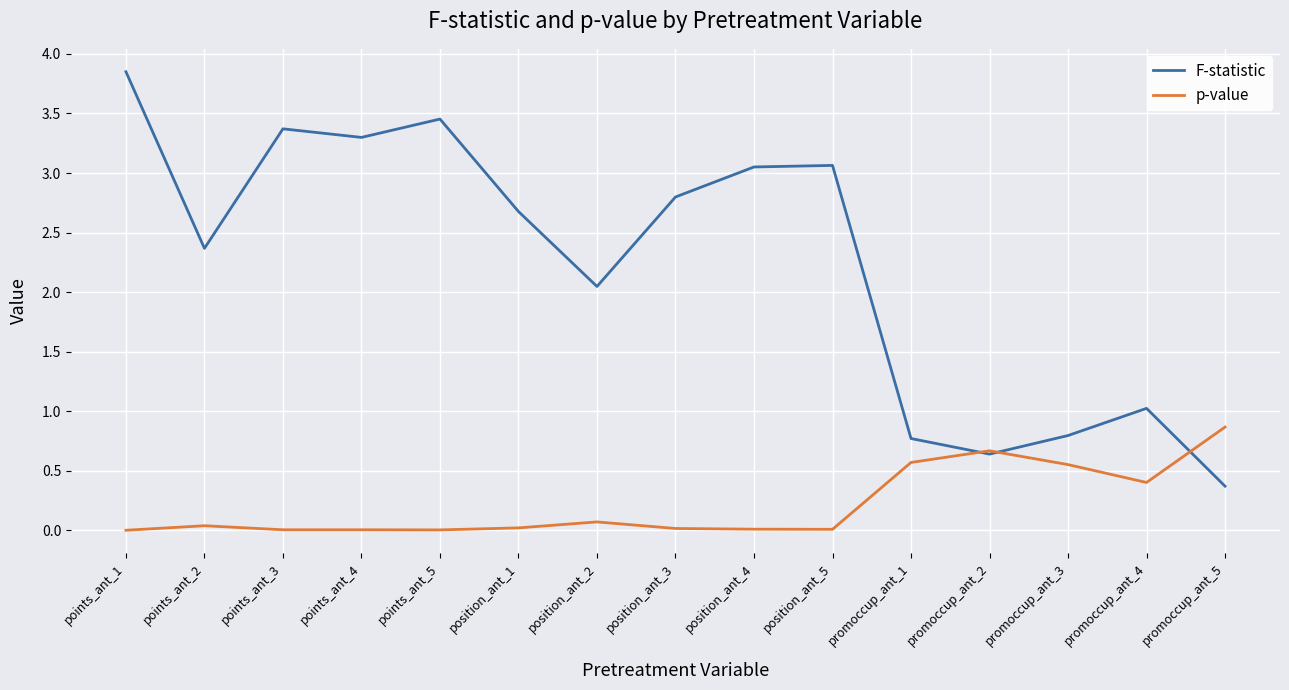

The F-statistic series shows 3.4 at points_ant_3. True or false?

True